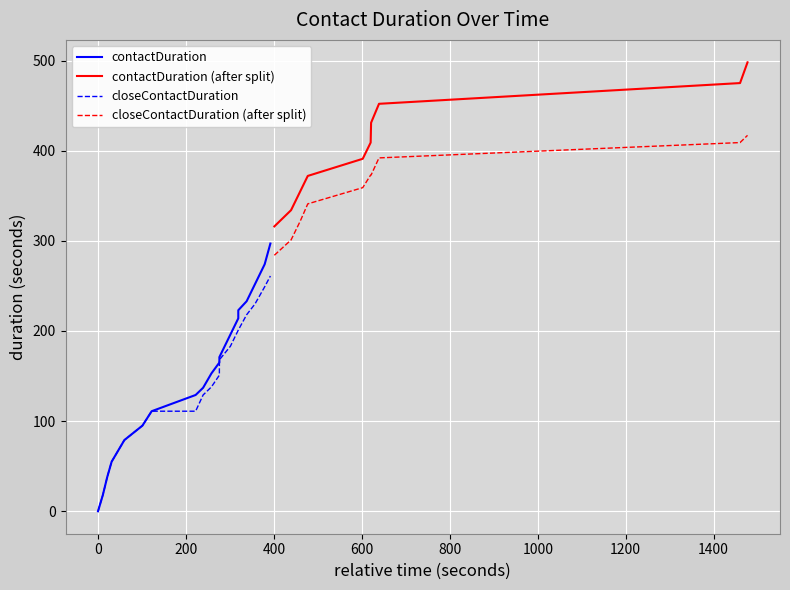

True or false: contactDuration (after split) and closeContactDuration (after split) cross at least once.

False